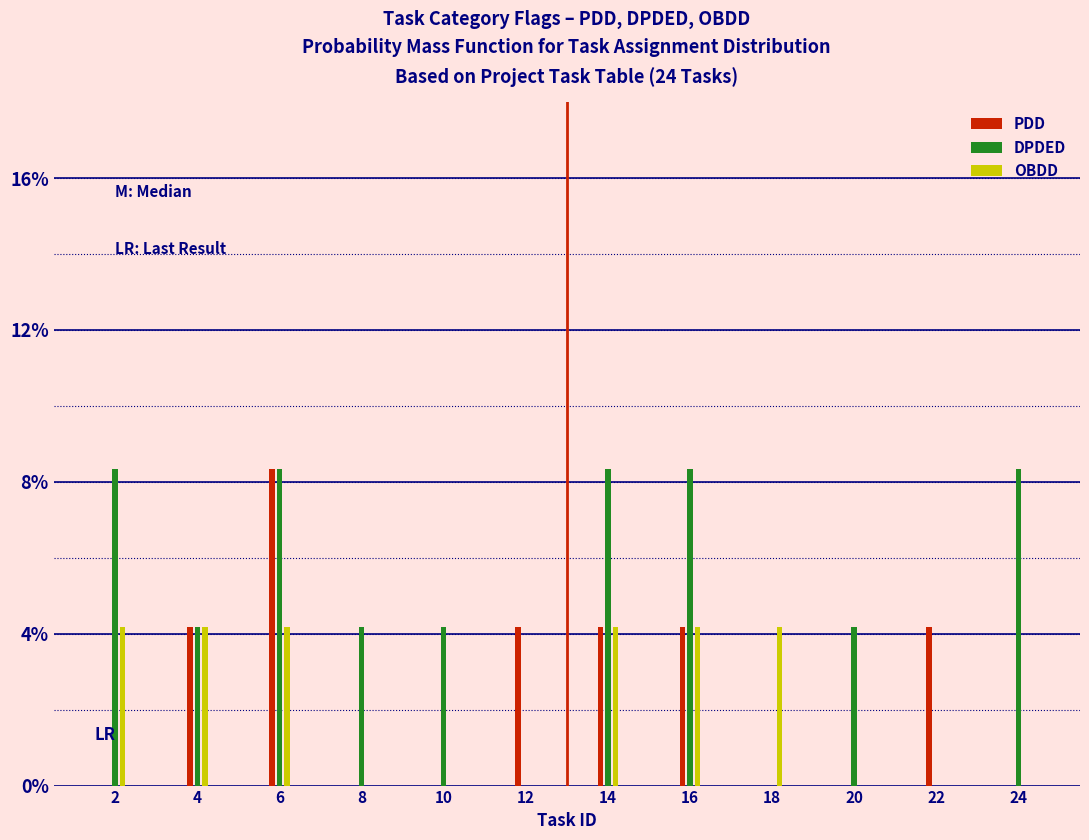

What is the sum of all PDD values?

29.2